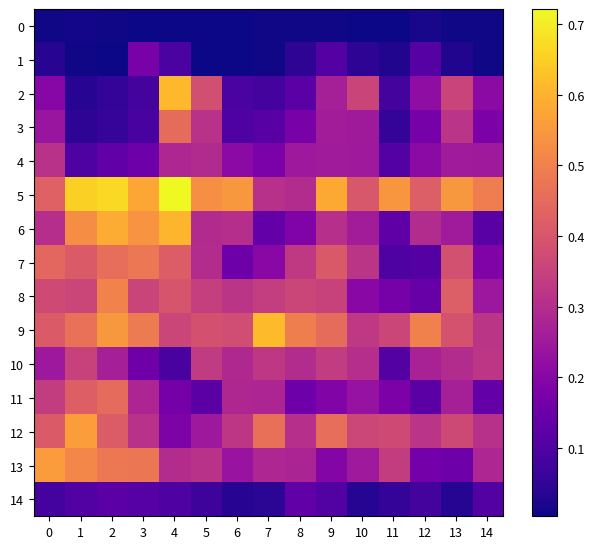

At 0, list the series in order from smallest to largest.

0, 1, 14, 2, 3, 10, 6, 4, 11, 8, 9, 12, 5, 7, 13